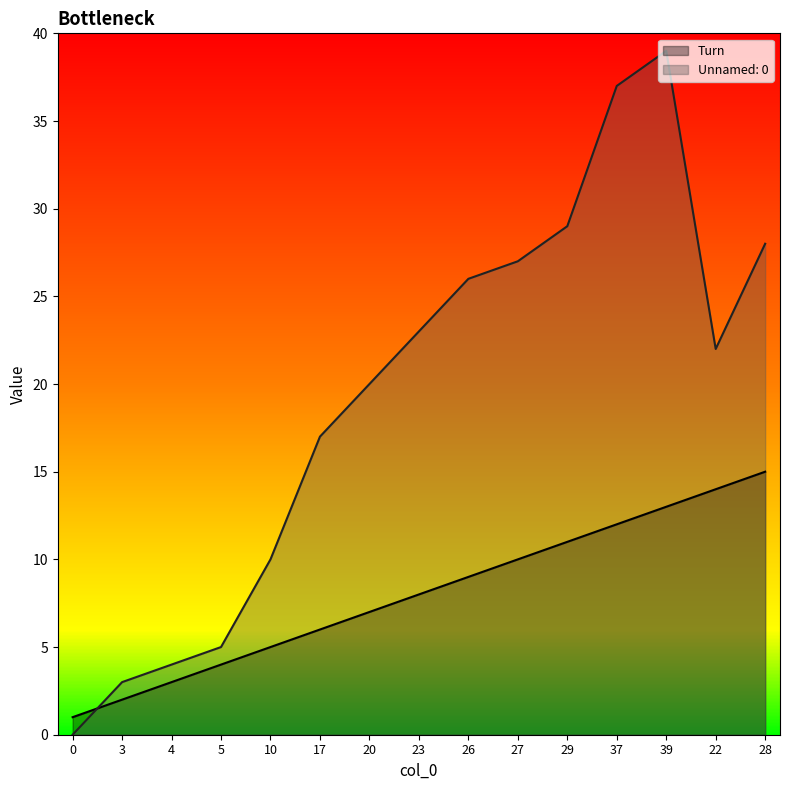

What is the difference between the maximum and second lowest values in the Turn series?

13